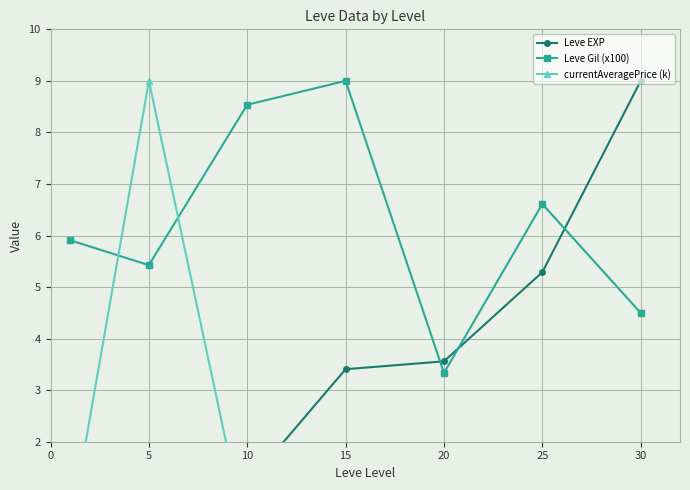

Which series changed the most between 5 and 25?

currentAveragePrice (k)